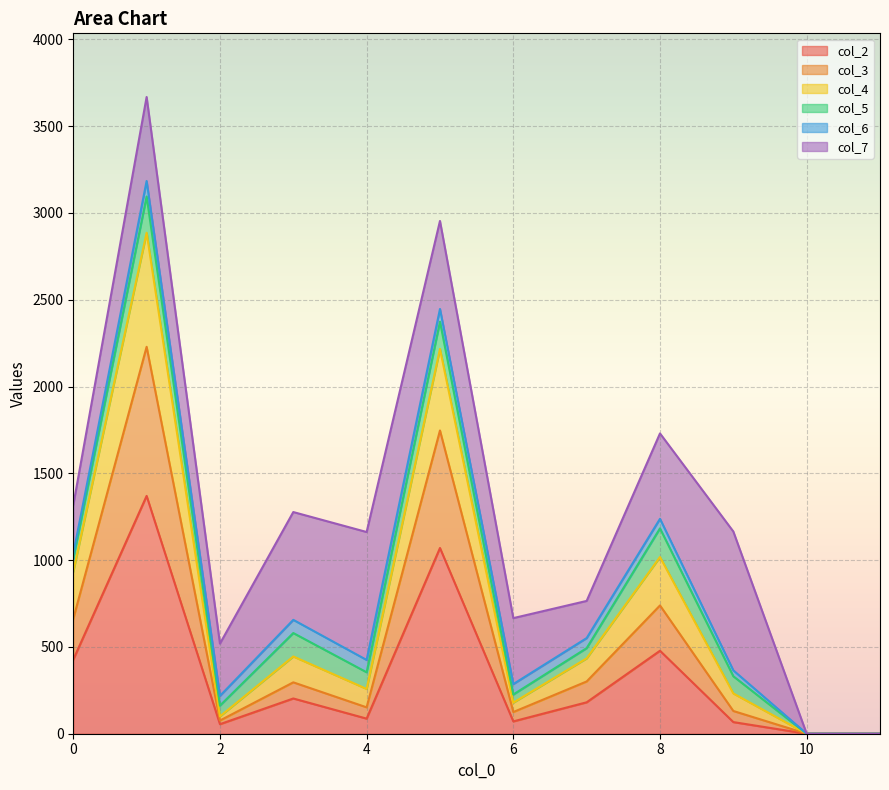

What is the total value across all series at 4?

1162